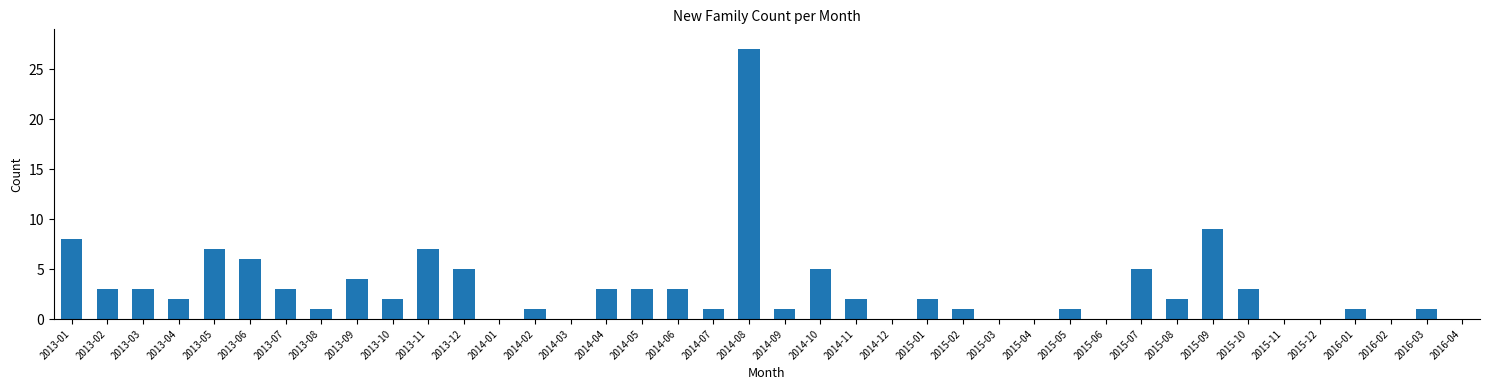

Between 2015-05 and 2015-08, which is larger?

2015-08